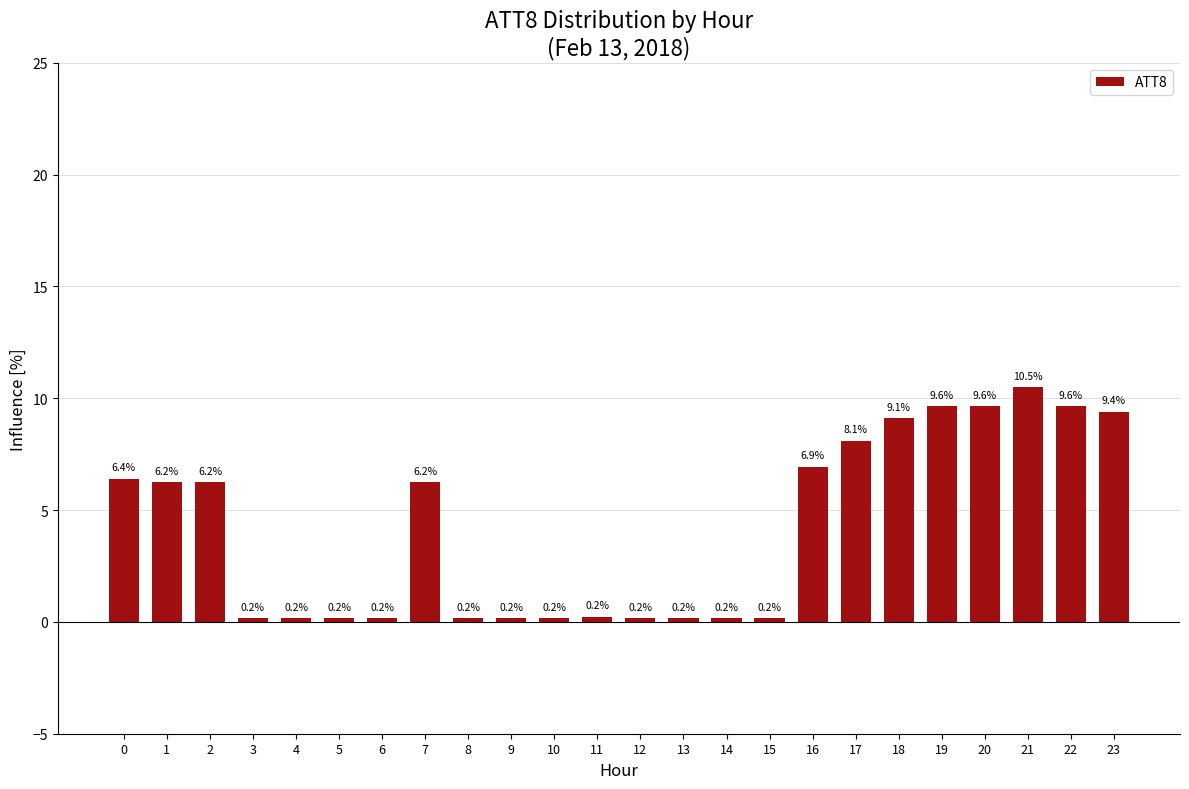

What is the average value?

4.2